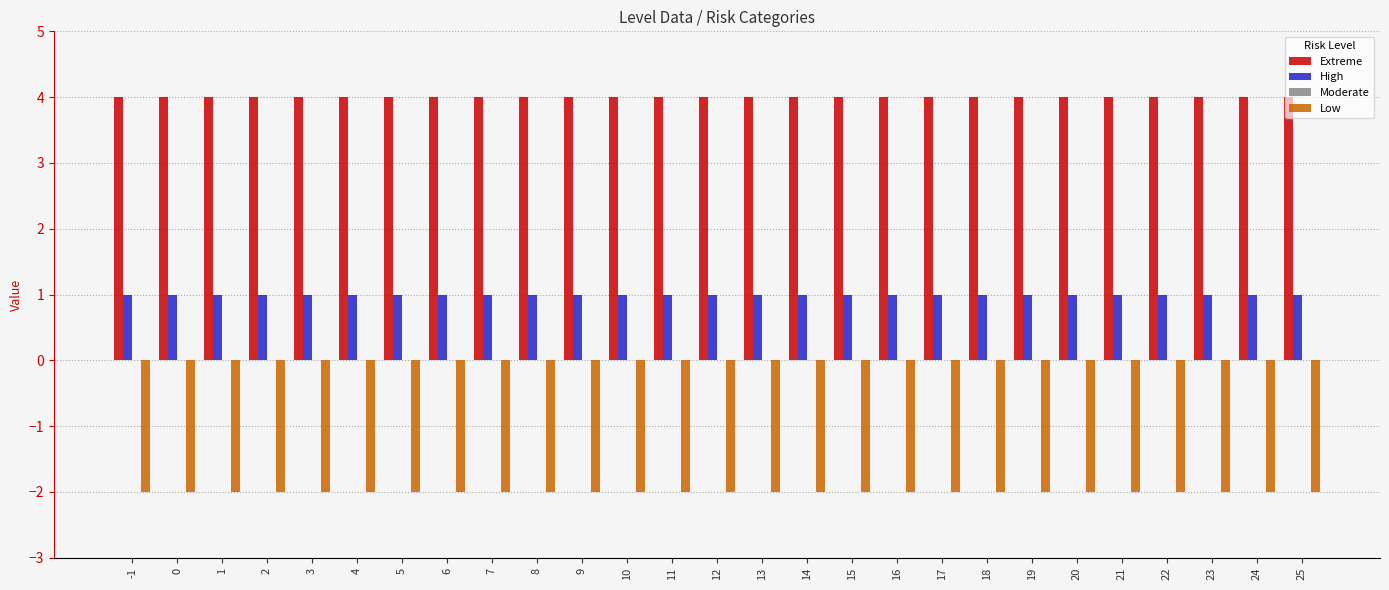

What is the spread (max minus min) of values at 22?

6